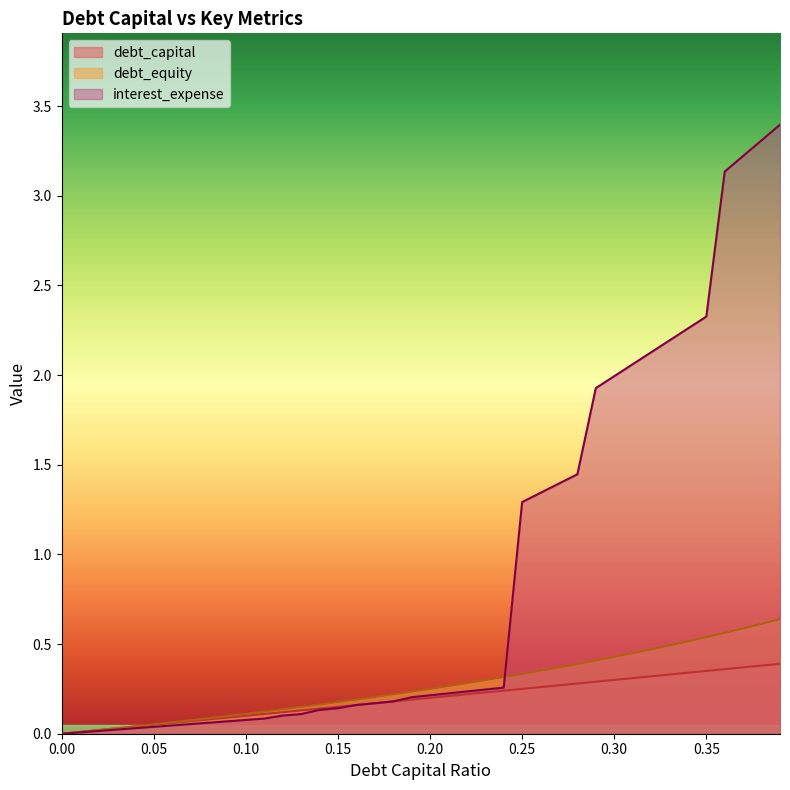

True or false: interest_expense has more than 0 interior local peaks.

False